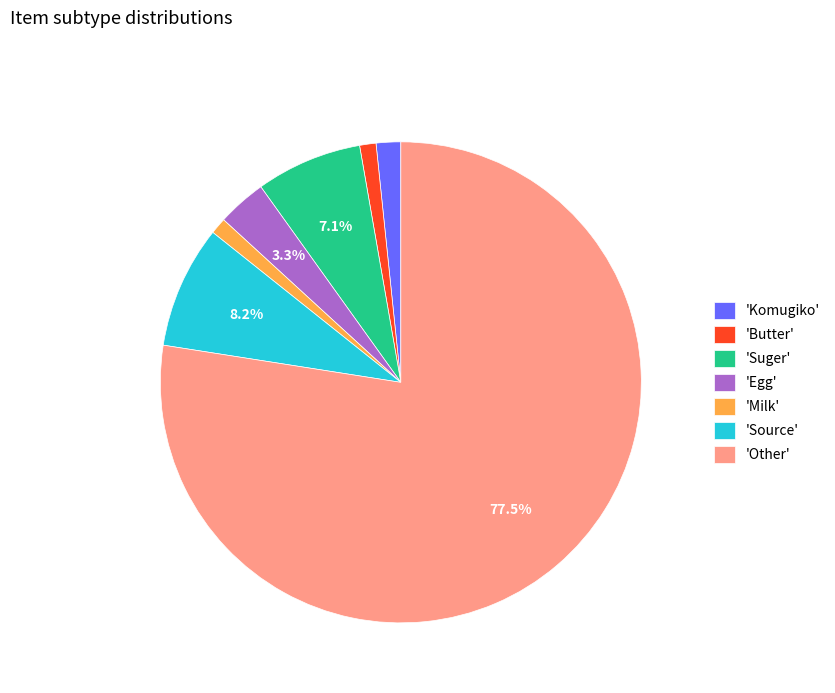

Combined, do 'Milk' and 'Komugiko' account for over 50%?

No